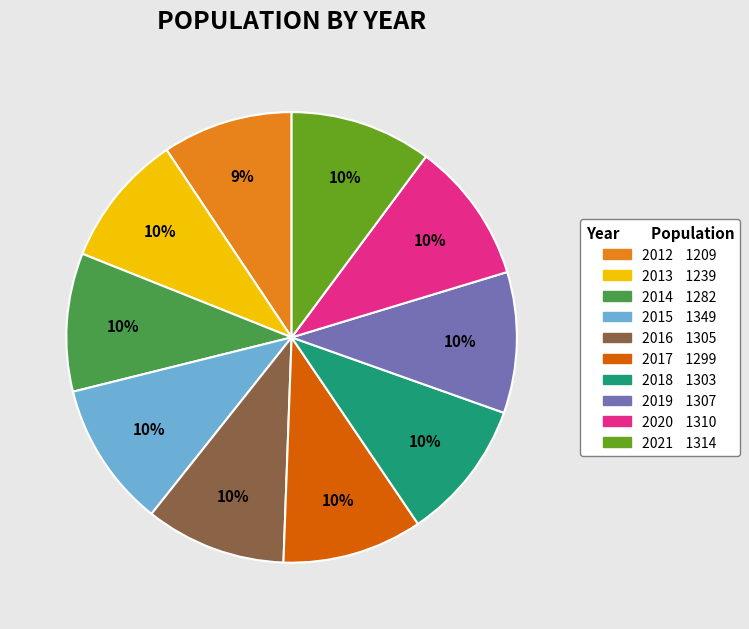

Approximately how many times larger is the value at 2017 compared to 2016?

1.0